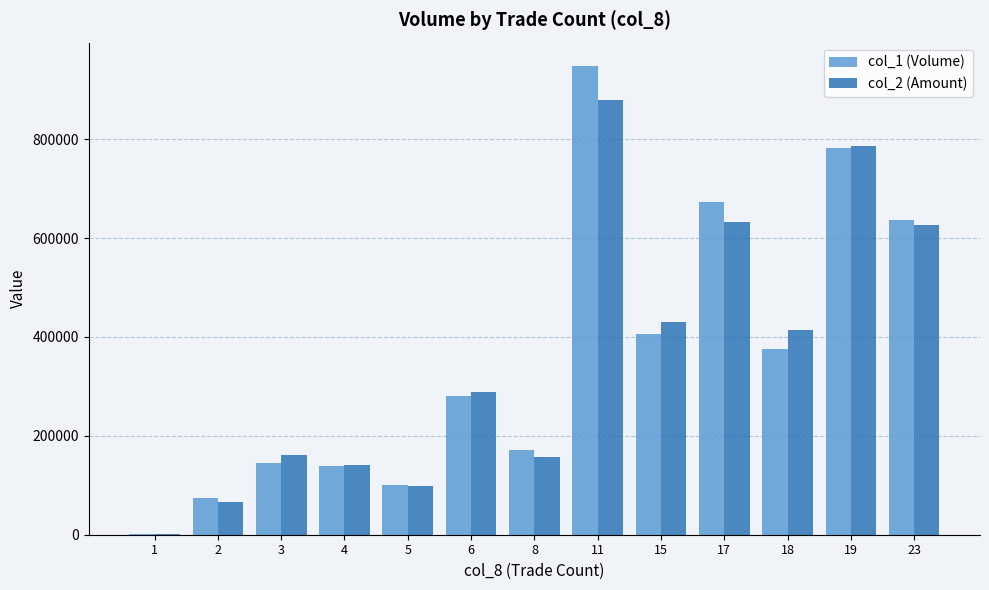

At which category is the sum across all series the highest?

11